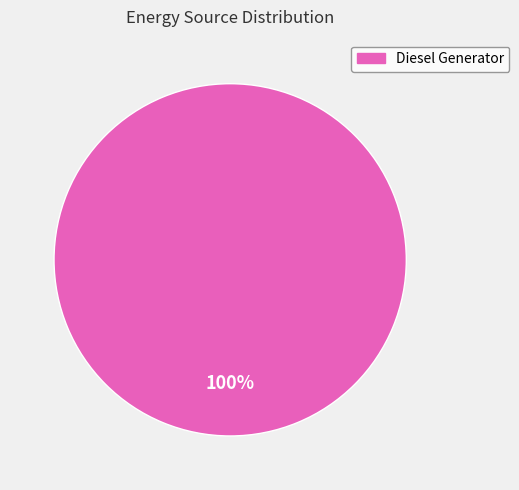

Is there any slice that represents more than half of the pie?

Yes